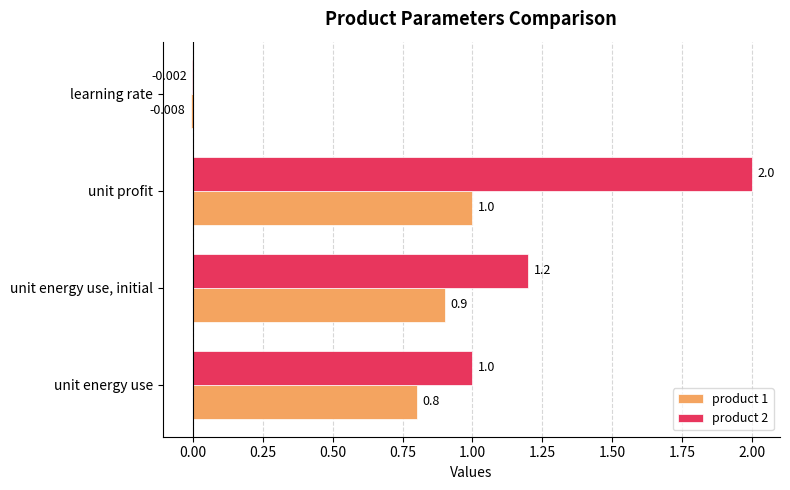

At which category does the chart reach its peak across all series?

unit profit